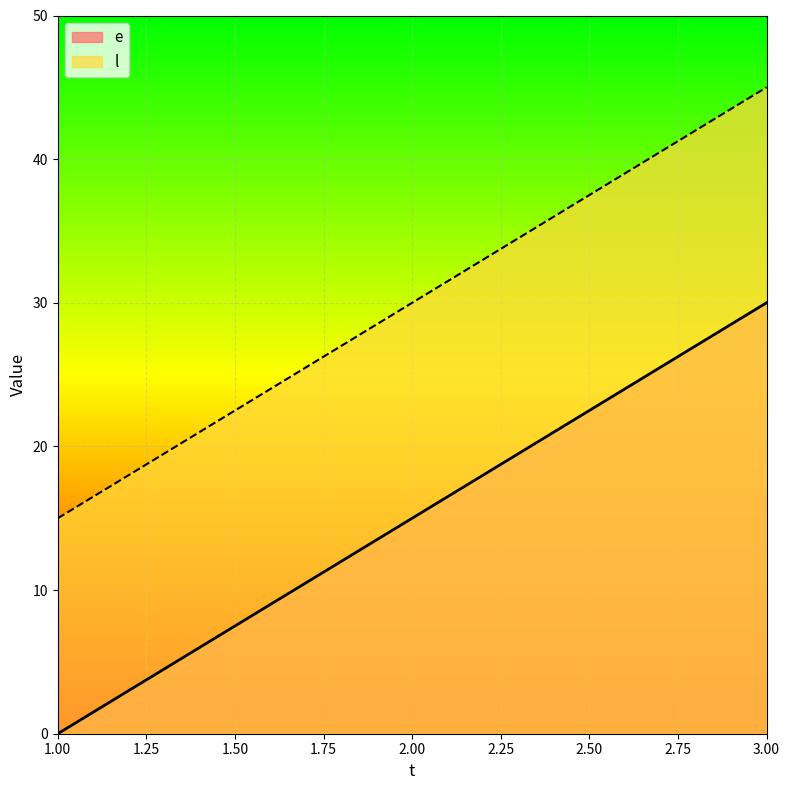

Rank the series at 2.00 from highest to lowest value.

l, e